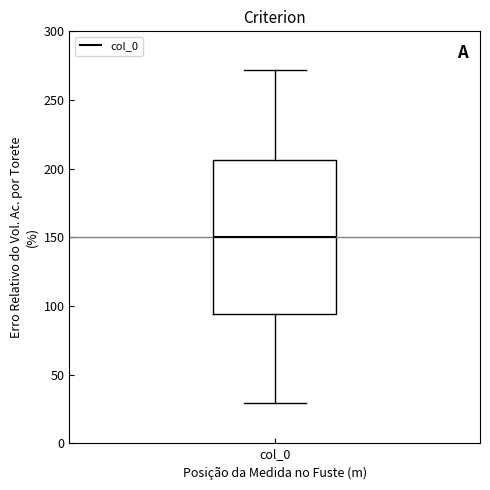

Transcribe this box plot: give where the median line is, the range the box spans, and where the two whiskers end, as read against the y-axis. The values are not printed on the chart, so give them approximately, as read against the axis.

median 150, box 95 to 205, whiskers 30 to 270